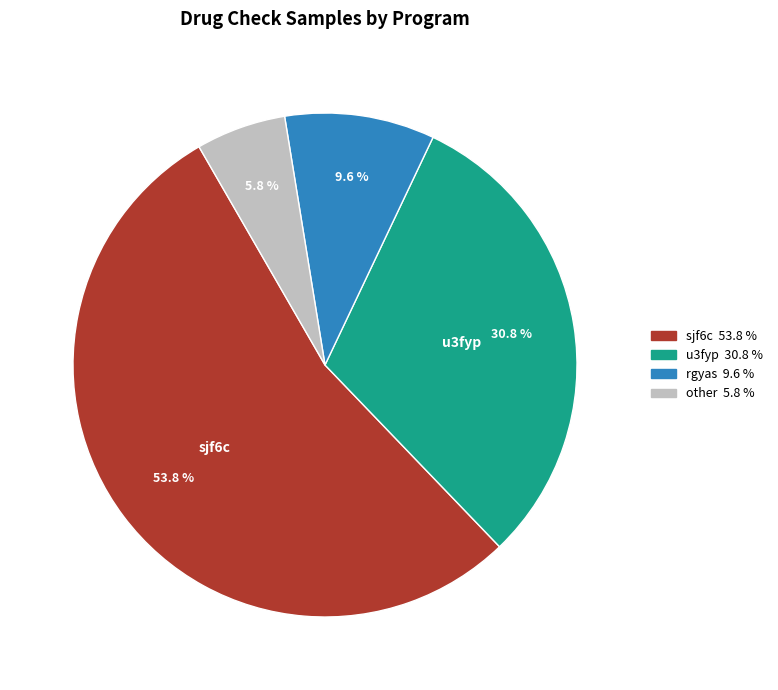

Is there any slice that represents more than half of the pie?

Yes